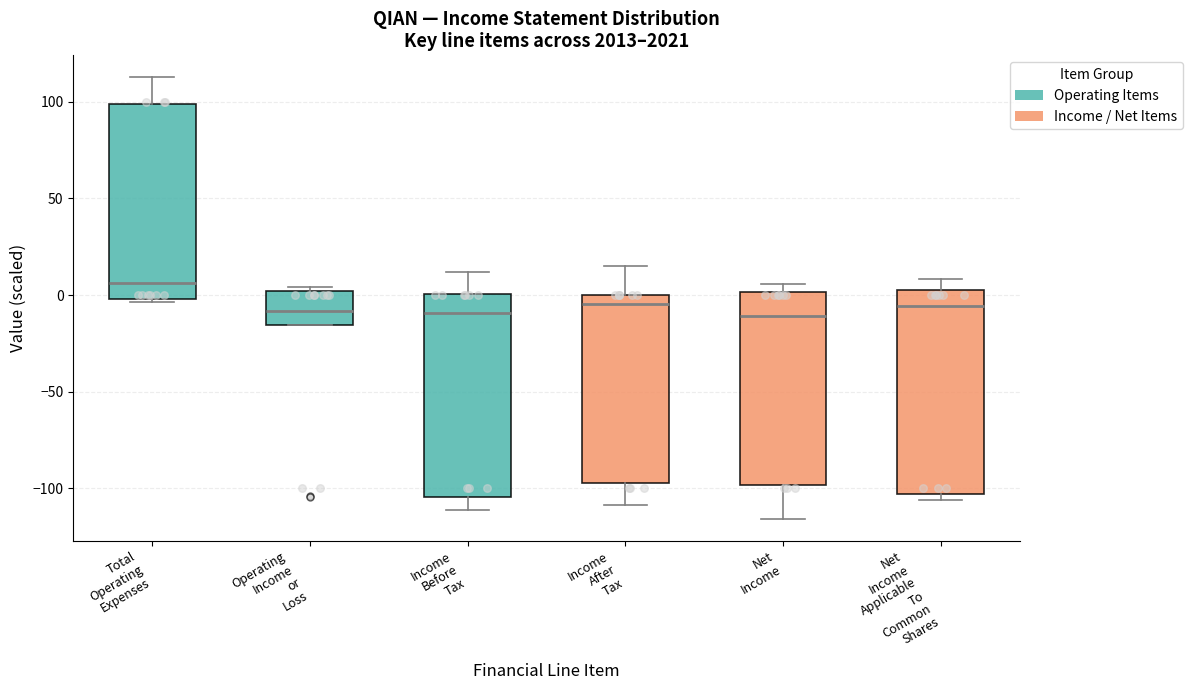

Where does the median line of the box for Income After Tax sit on the y-axis? The values are not printed on the chart, so give them approximately, as read against the axis.

-5